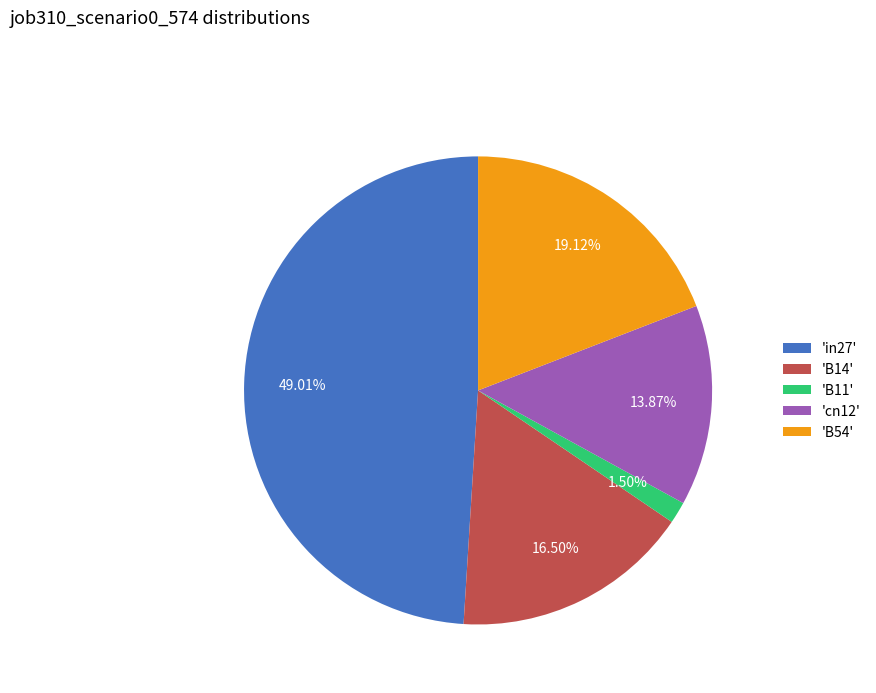

Does 'in27' account for over 50% of the chart?

No